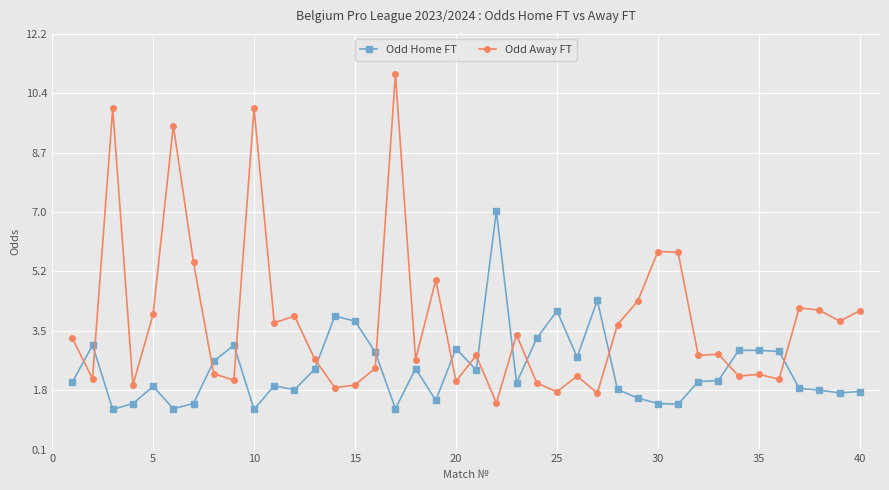

What is the smallest value displayed?

1.2